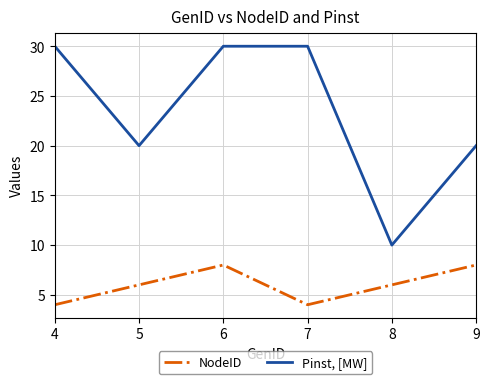

Rank the series by their maximum value, from highest to lowest.

Pinst, [MW], NodeID